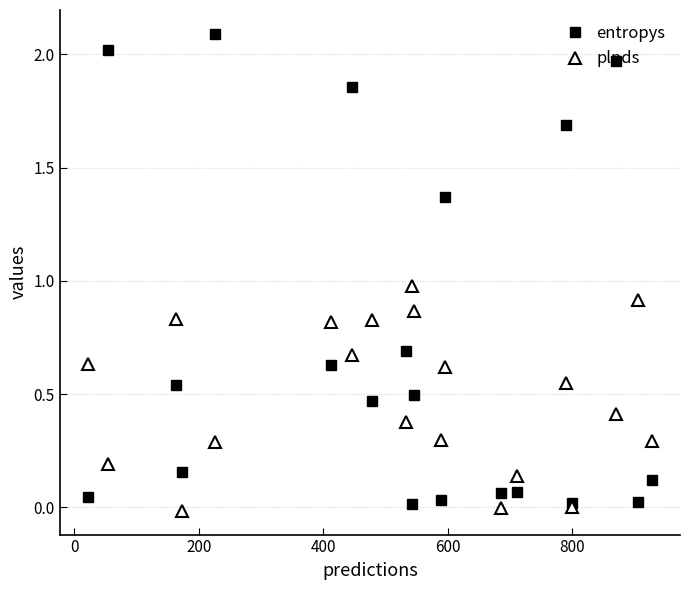

List the series in order of their peak value, lowest first.

plpds, entropys